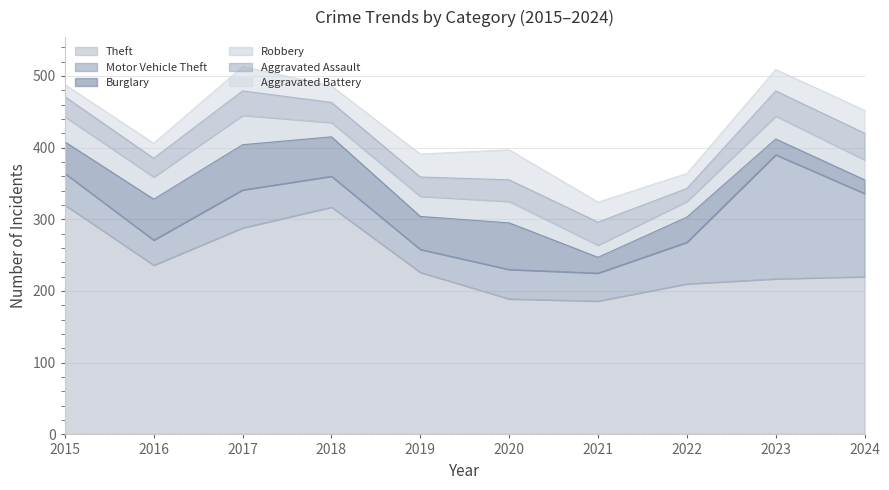

What are all the series names shown in the legend?

Theft, Motor Vehicle Theft, Burglary, Robbery, Aggravated Assault, Aggravated Battery